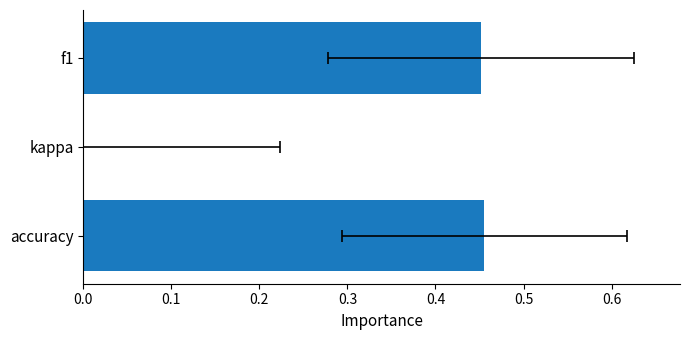

How many negative values are there?

1